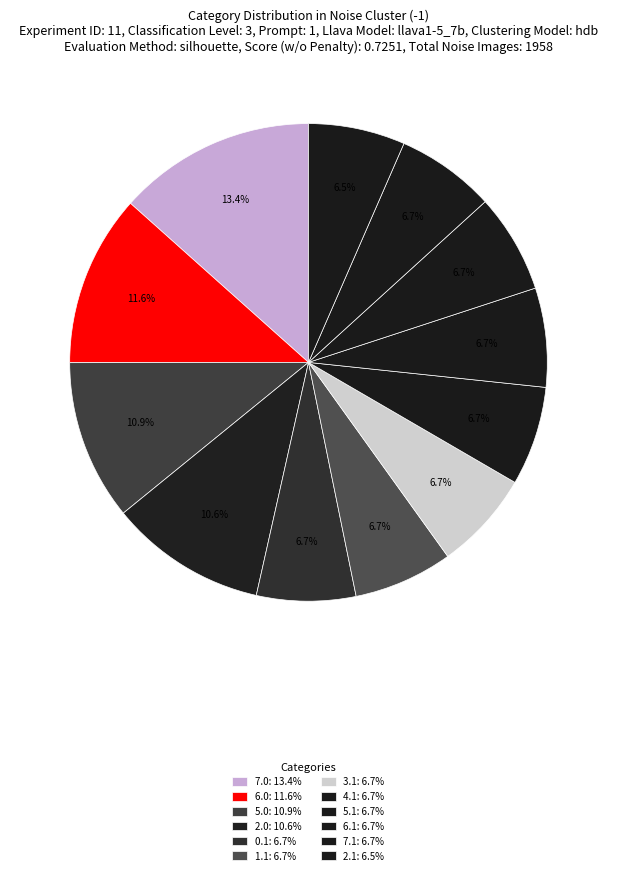

To the nearest percent, what is the average slice percentage?

8%